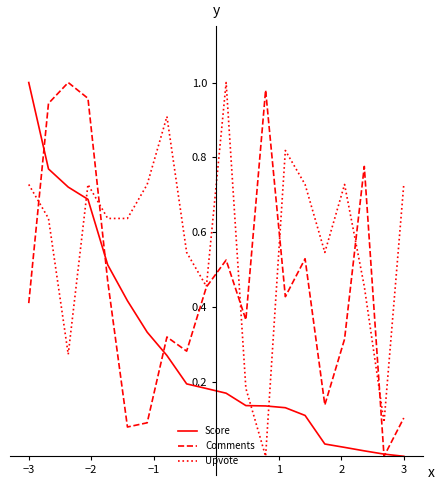

After their last crossing, which series has the higher values: Comments or Upvote?

Upvote